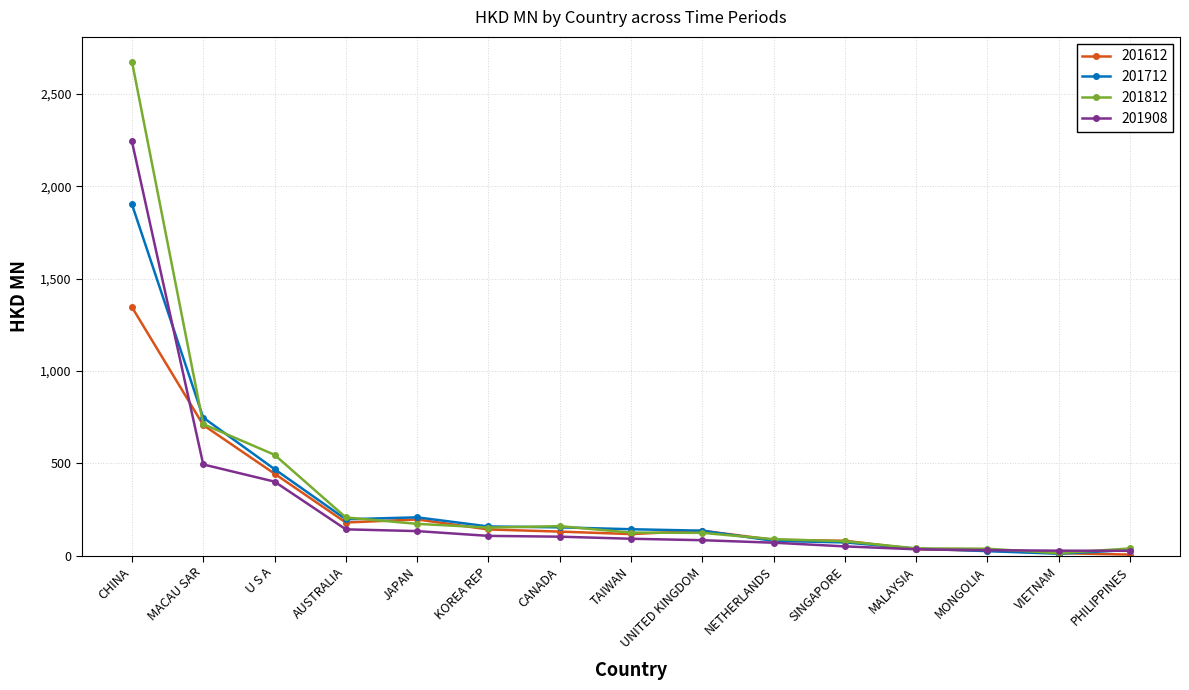

Which series has the largest range (max minus min)?

201812